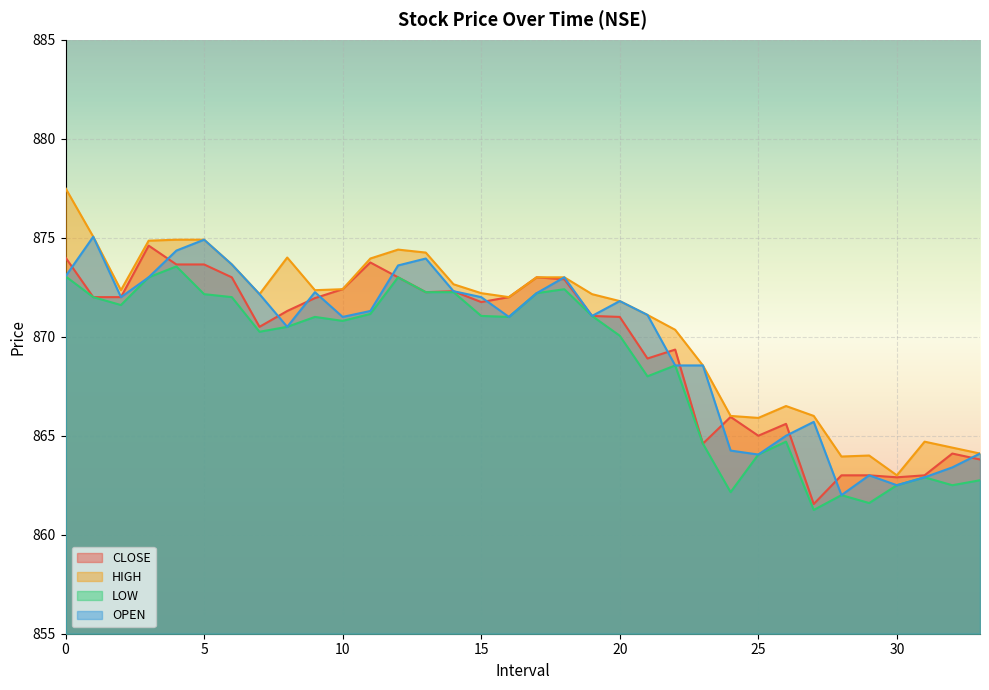

What is the minimum value for OPEN?

862.0